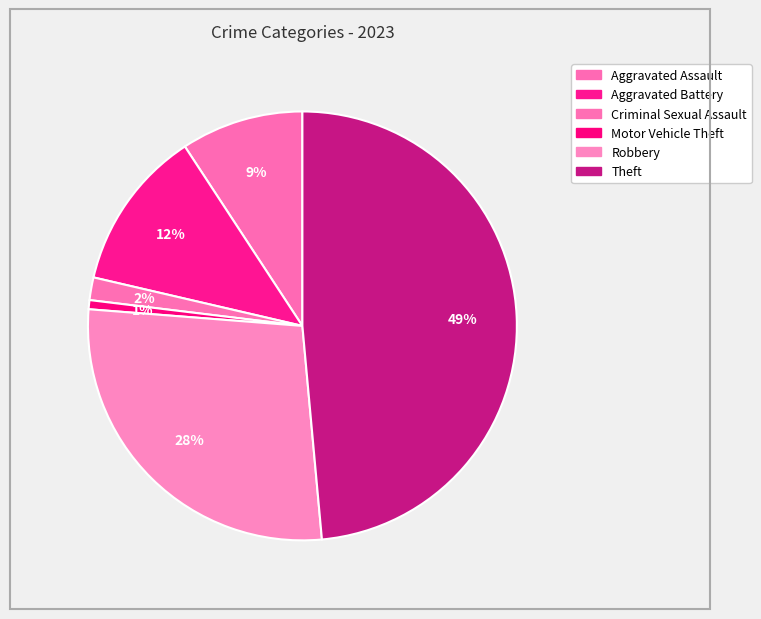

Is there any slice that represents more than half of the pie?

No